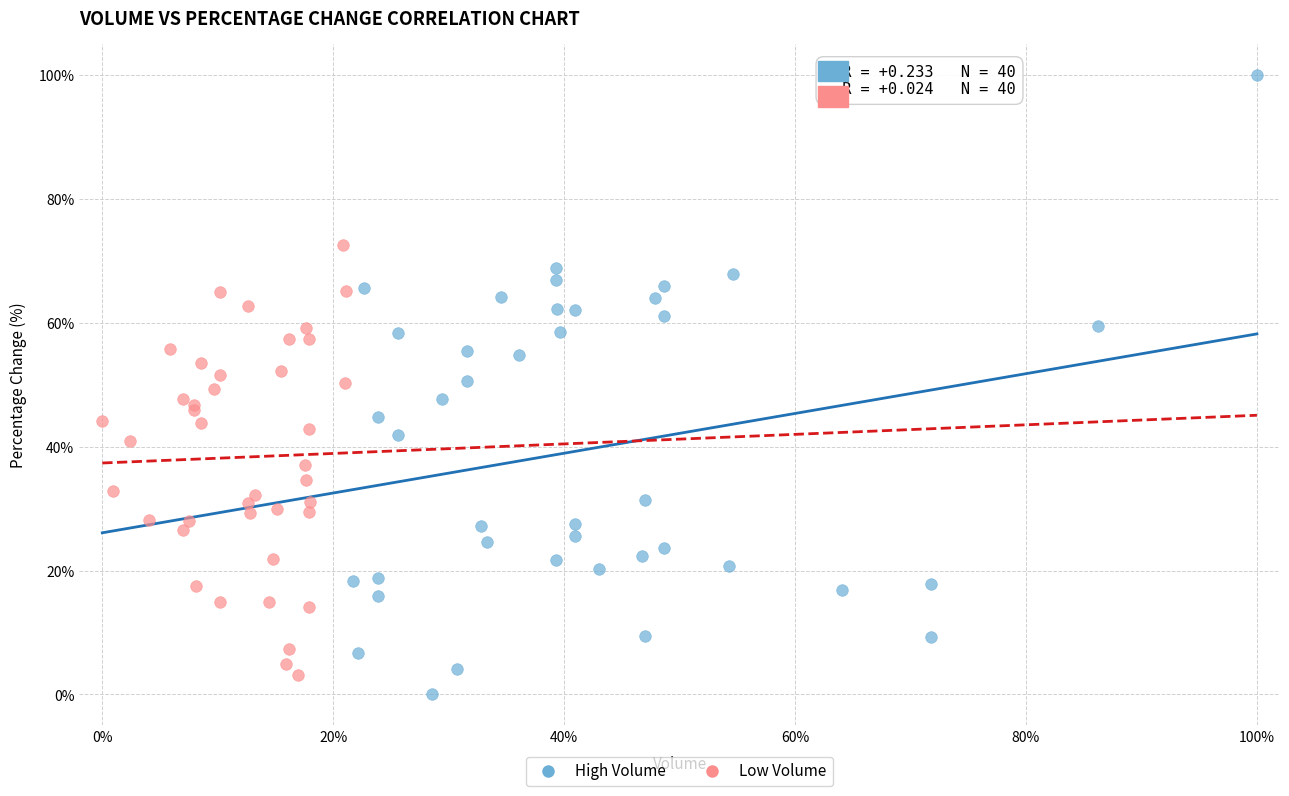

What are all the series names shown in the legend?

High Volume, Low Volume